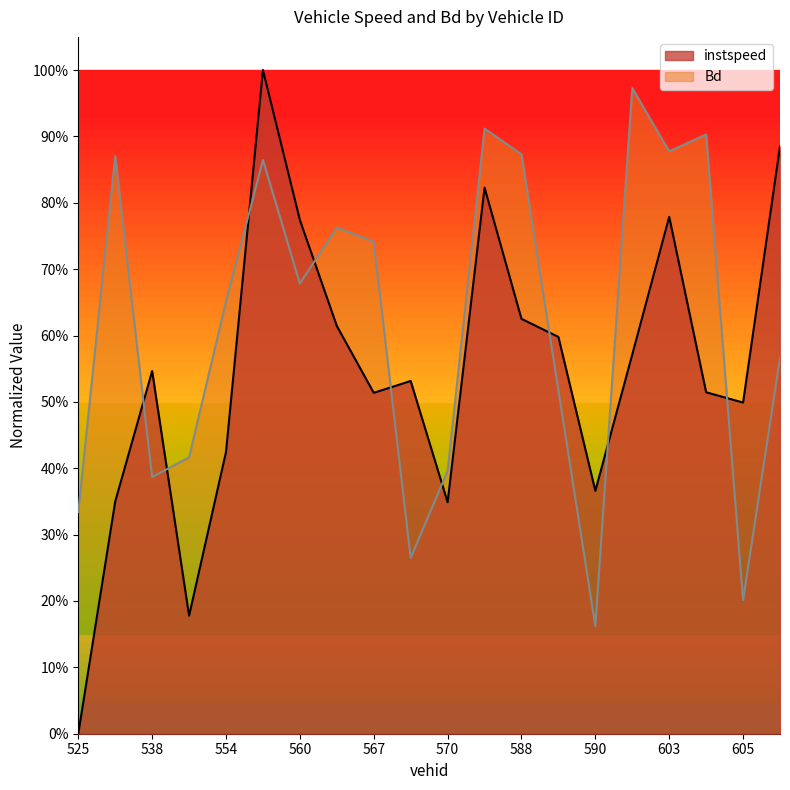

What is the average value of the Bd series?

0.6